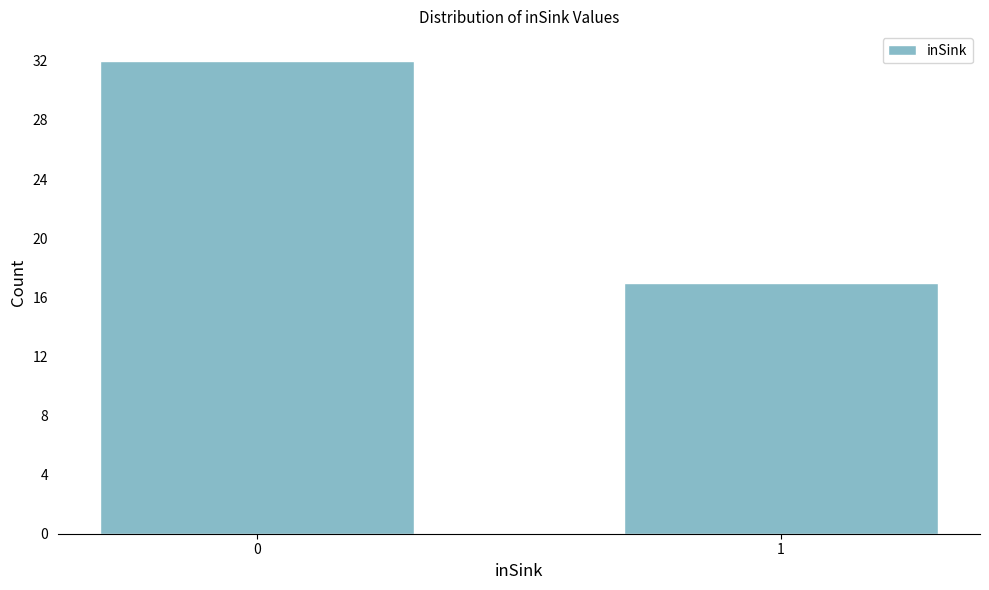

Reading left to right, extract all data points from this chart.

0=32	1=17